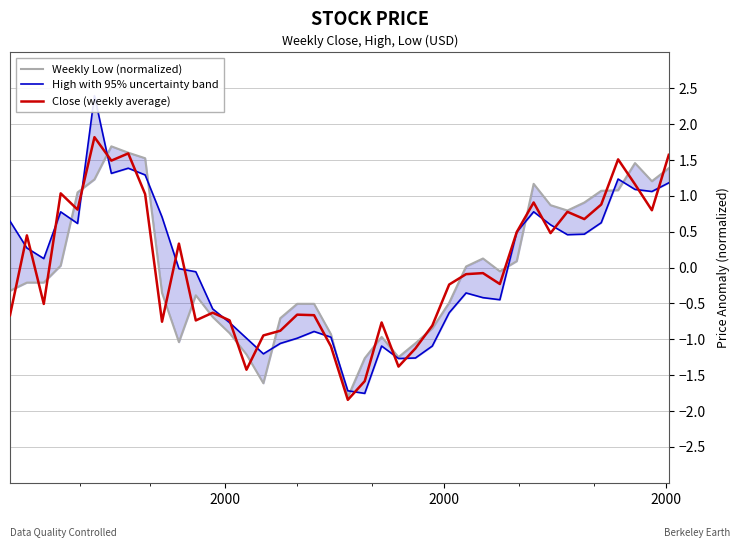

How many values in the Weekly Low (normalized) series exceed 0?

18